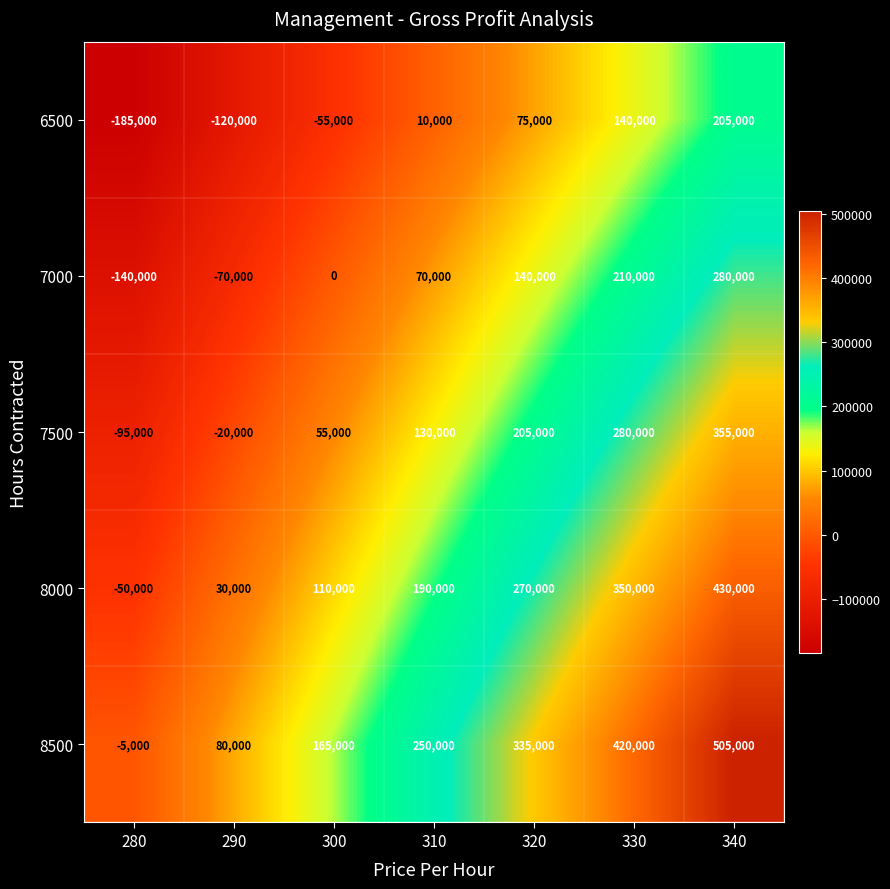

How many distinct data groups are displayed?

5